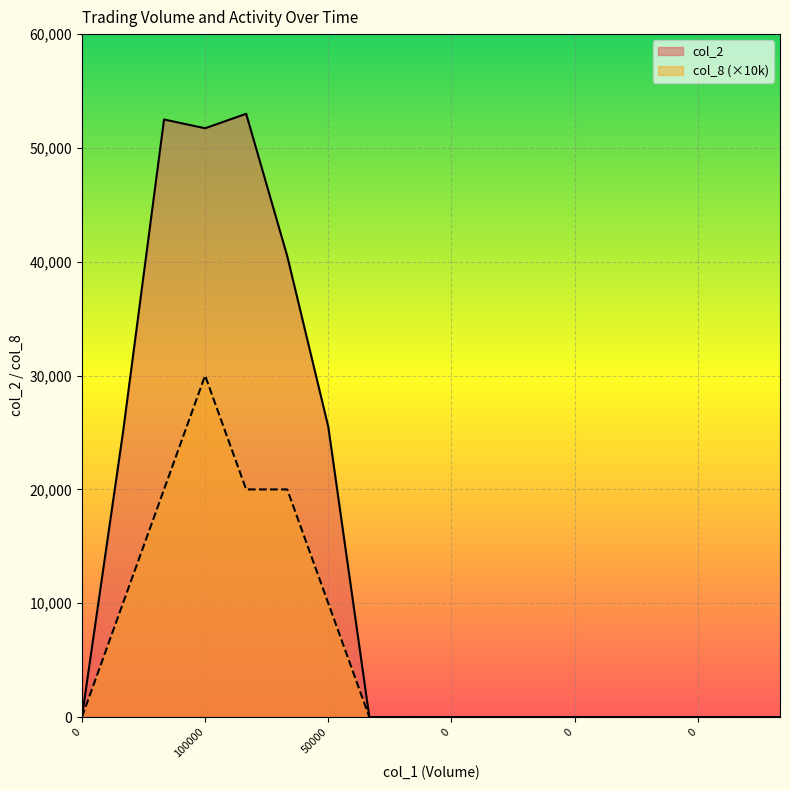

Which series has the largest total across all categories?

col_2